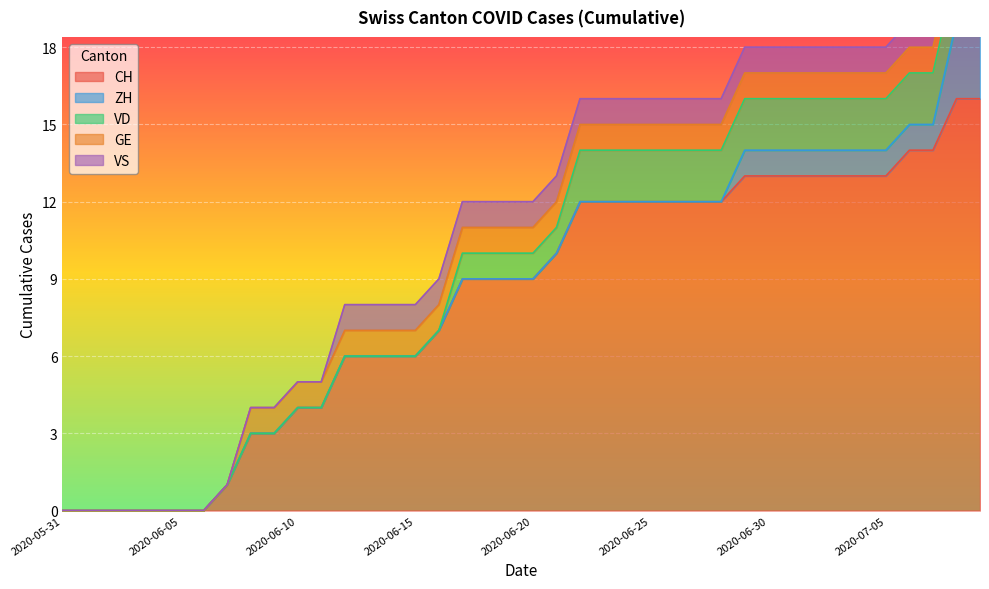

What is the label of the 6th point from the right?

2020-07-04